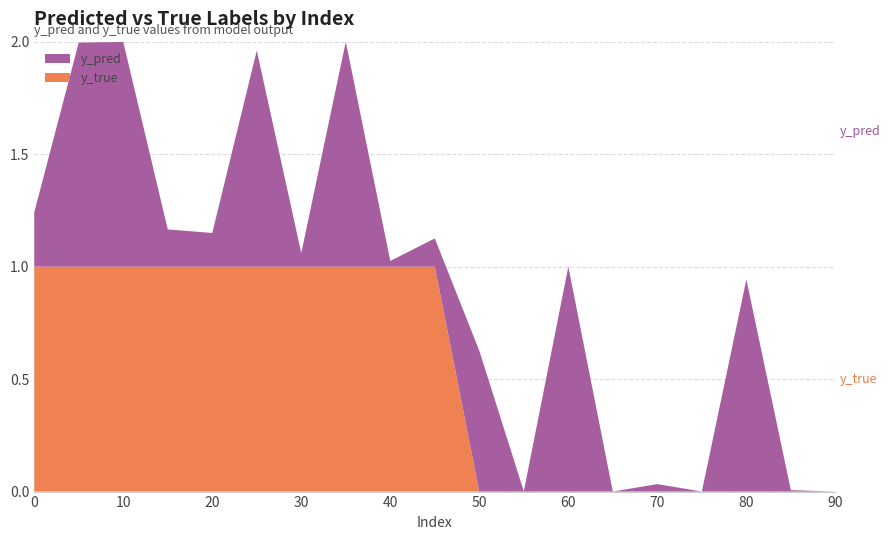

Reading left to right, what are all the values shown in this chart?

y_pred: 0.2	1.0	1.0	0.2	0.1	1.0	0.1	1.0	0.0	0.1	0.6	0.0	1.0	0.0	0.0	0.0	0.9	0.0	0.0
y_true: 1.0	1.0	1.0	1.0	1.0	1.0	1.0	1.0	1.0	1.0	0.0	0.0	0.0	0.0	0.0	0.0	0.0	0.0	0.0